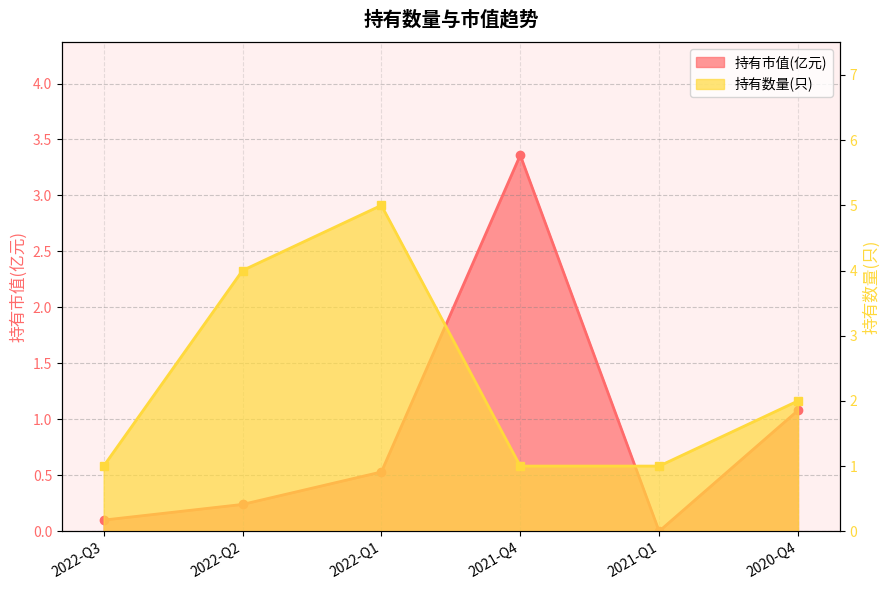

Reading left to right, transcribe all the data shown in this chart.

持有市值(亿元): 2022-Q3=0.1	2022-Q2=0.2	2022-Q1=0.5	2021-Q4=3.4	2021-Q1=0.0	2020-Q4=1.1
持有数量(只): 2022-Q3=1.0	2022-Q2=4.0	2022-Q1=5.0	2021-Q4=1.0	2021-Q1=1.0	2020-Q4=2.0